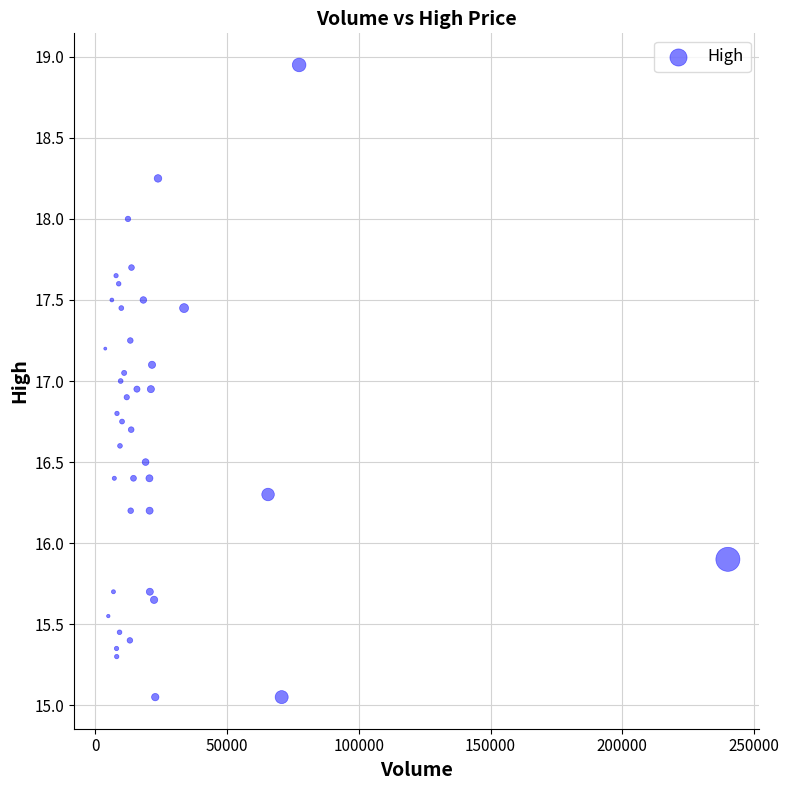

What is the range of X values (max minus min)?

236244.0